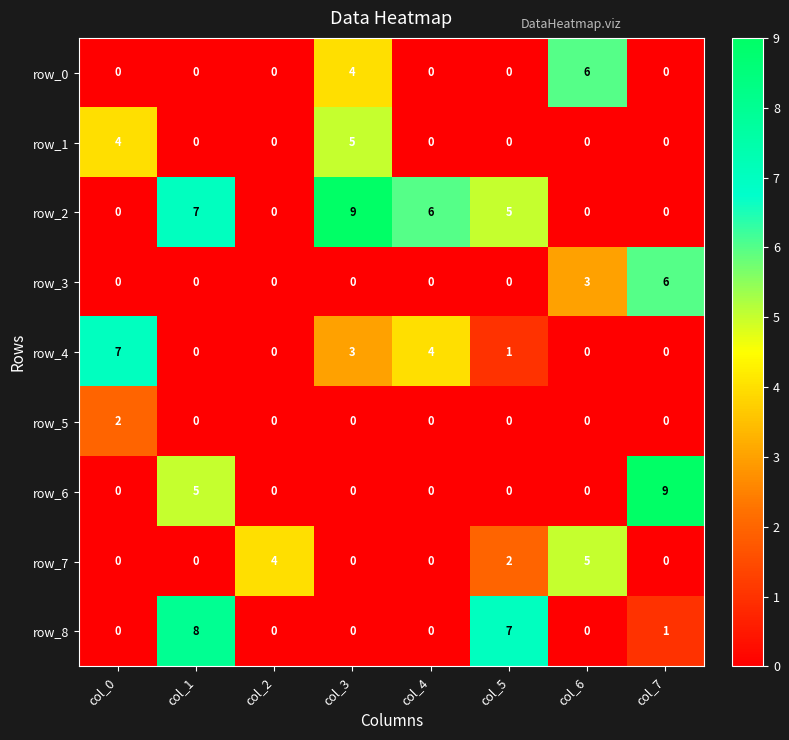

Is the value of row_2 at col_3 greater than the value of row_1 at col_3?

Yes